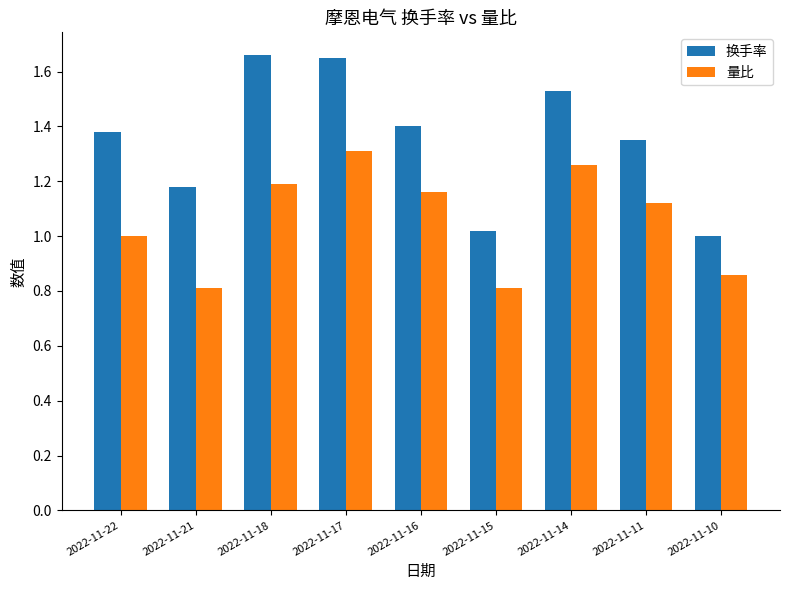

How many data points in 换手率 are above 1?

8